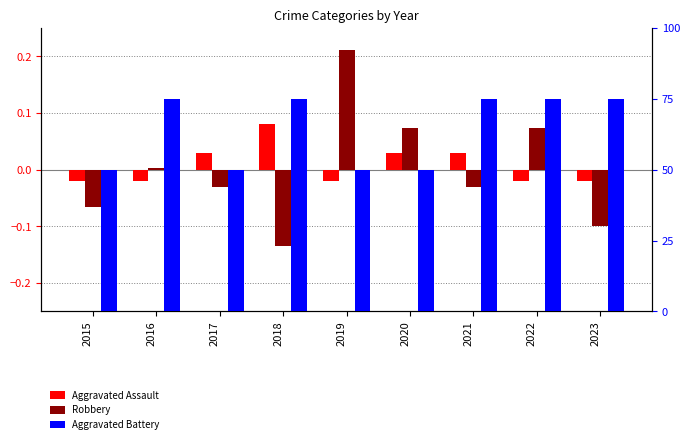

Are the bars grouped side by side (vs. stacked)?

Yes